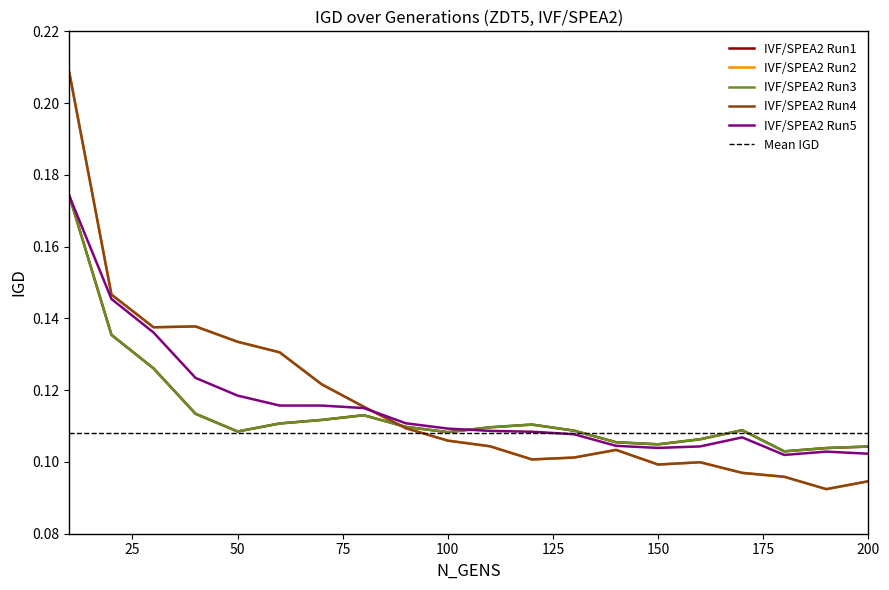

In IVF/SPEA2 Run4, how many points are lower than both neighbors (excluding endpoints)?

4